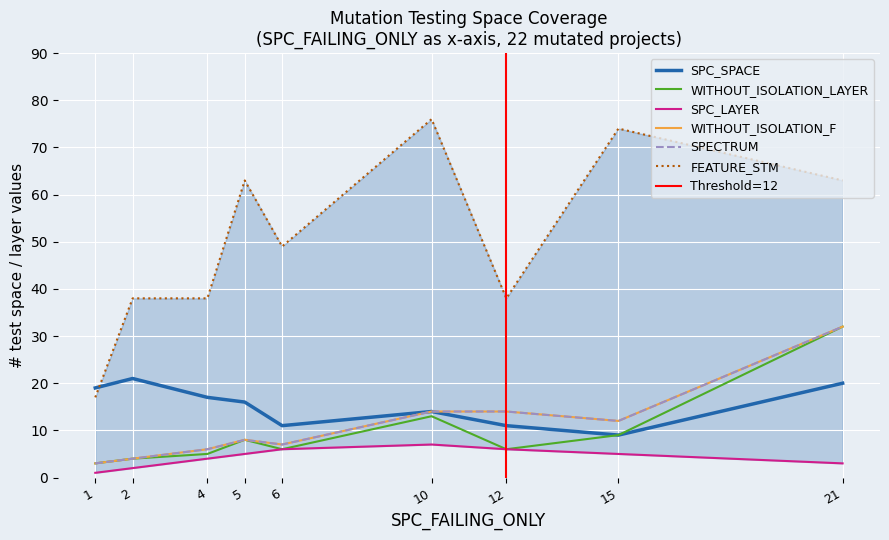

Where is the first local maximum for WITHOUT_ISOLATION_LAYER?

5